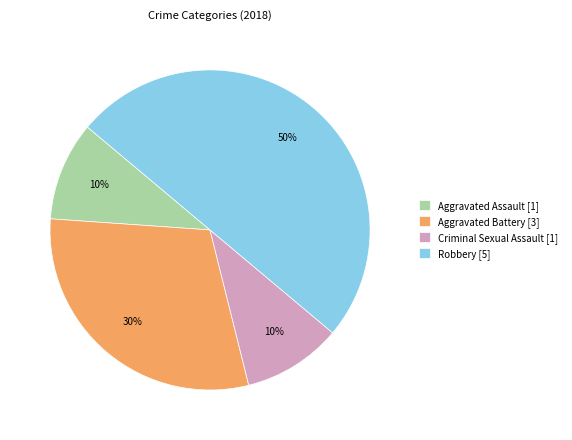

Is Aggravated Assault the majority of the pie?

No